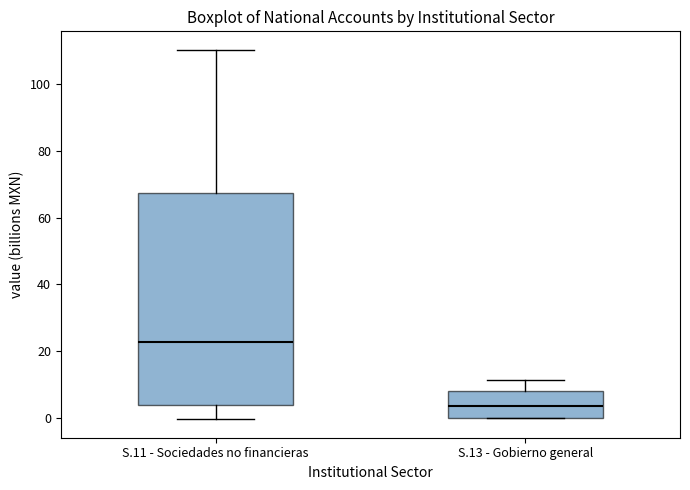

Which box has the lowest median line?

S.13 - Gobierno general